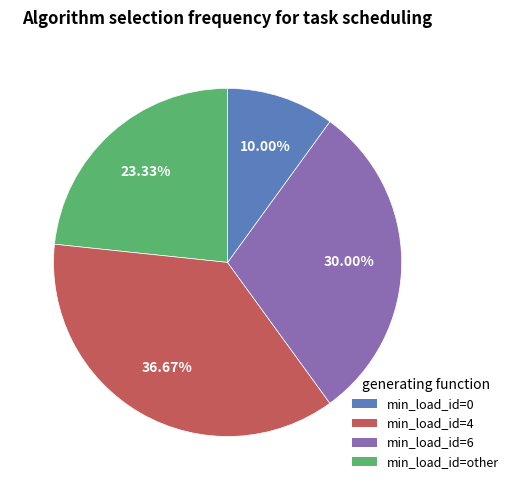

Does any single category account for the majority?

No